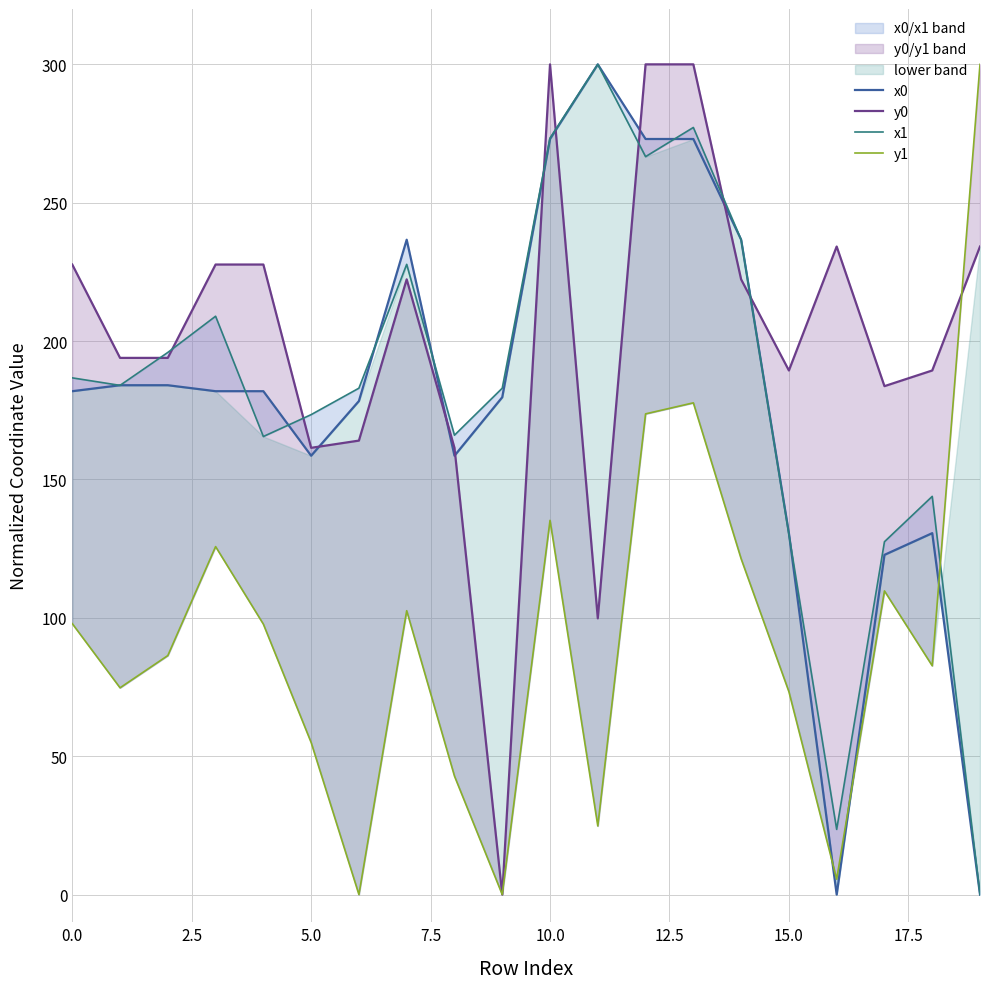

Reading left to right, what are all the values shown in this chart?

x0: 181.9	184.1	184.1	181.9	181.9	158.6	178.3	236.6	158.6	179.7	273.0	300.0	273.0	273.0	236.6	130.6	0.0	122.8	130.6	0.0
y0: 227.7	193.9	193.9	227.7	227.7	161.4	164.0	222.3	161.4	0.0	300.0	99.8	300.0	300.0	222.3	189.4	234.2	183.7	189.4	234.2
x1: 186.7	184.0	195.9	209.0	165.5	173.4	183.0	227.7	166.0	183.0	273.4	300.0	266.7	277.2	236.7	130.2	23.6	127.5	143.9	0.0
y1: 97.9	74.7	86.4	125.7	97.7	54.9	0.0	102.6	42.8	0.0	135.2	24.8	173.7	177.7	121.3	73.3	5.6	109.7	82.7	300.0